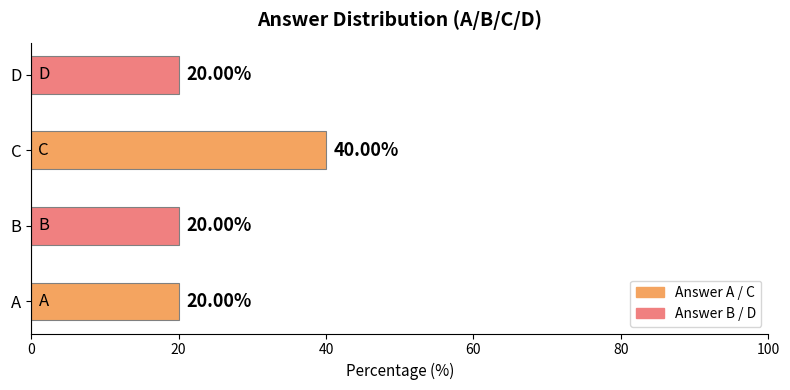

What is the difference between the maximum and minimum values?

20